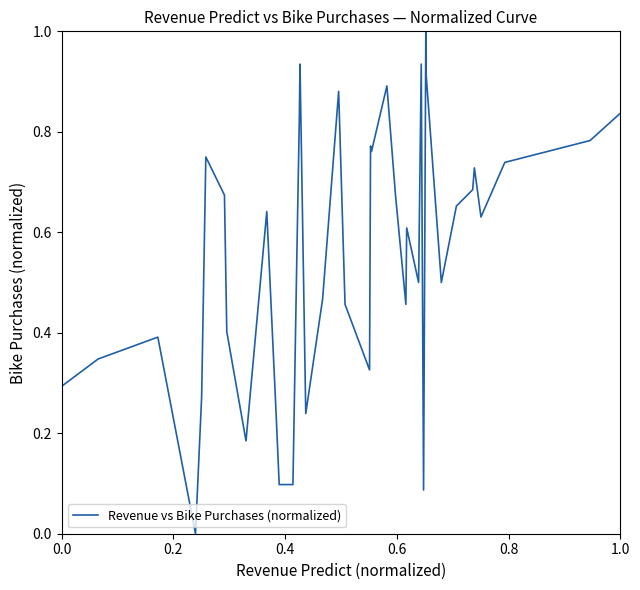

What is the greatest value displayed?

1.0